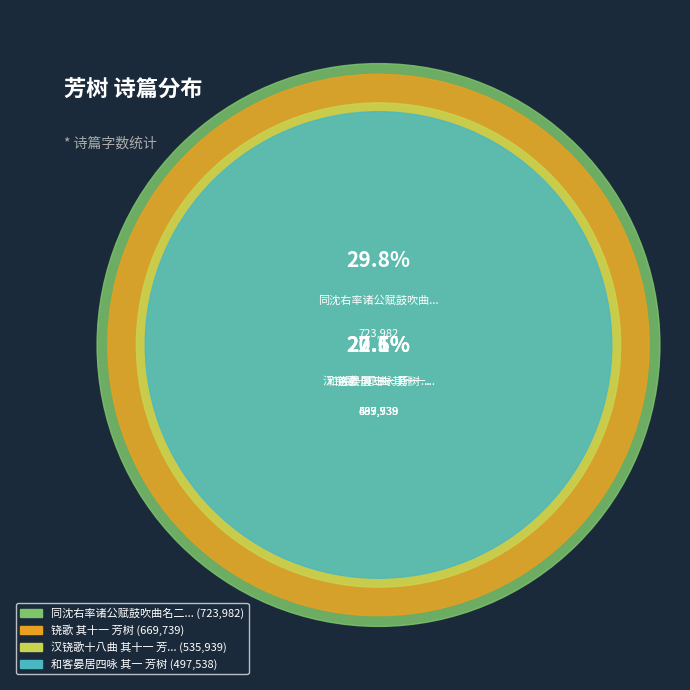

The 和客晏居四咏 其一 芳树 slice represents 20% of the pie. True or false?

True